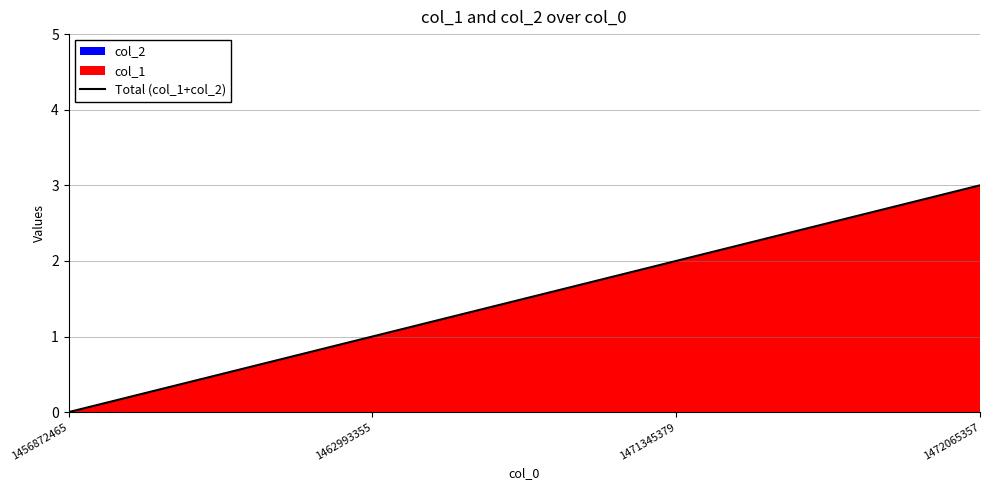

Reading left to right, extract all data points from this chart.

1456872465=0	1462993355=1	1471345379=2	1472065357=3